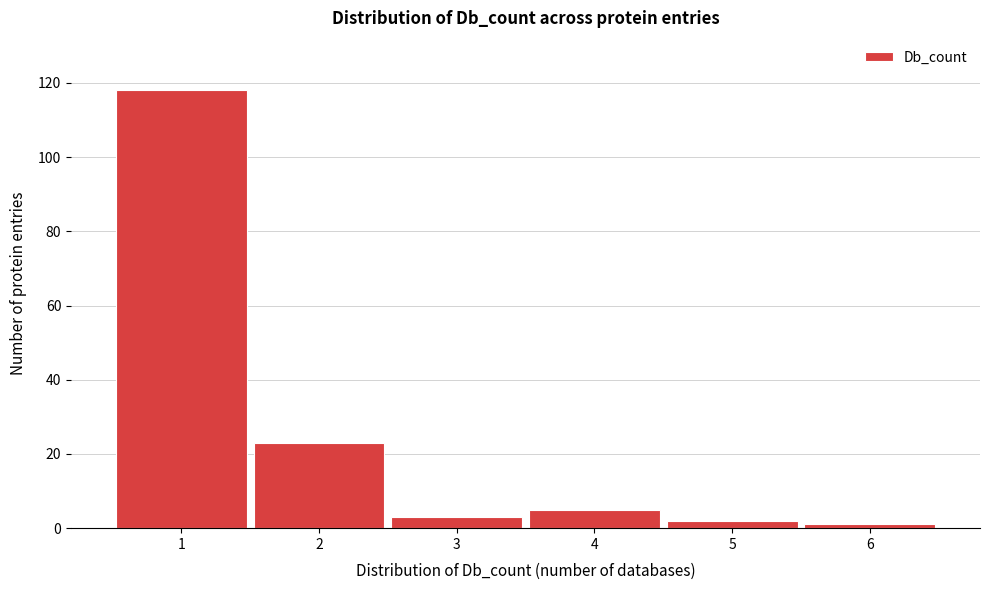

Reading left to right, what are all the values shown in this chart?

118	23	3	5	2	1